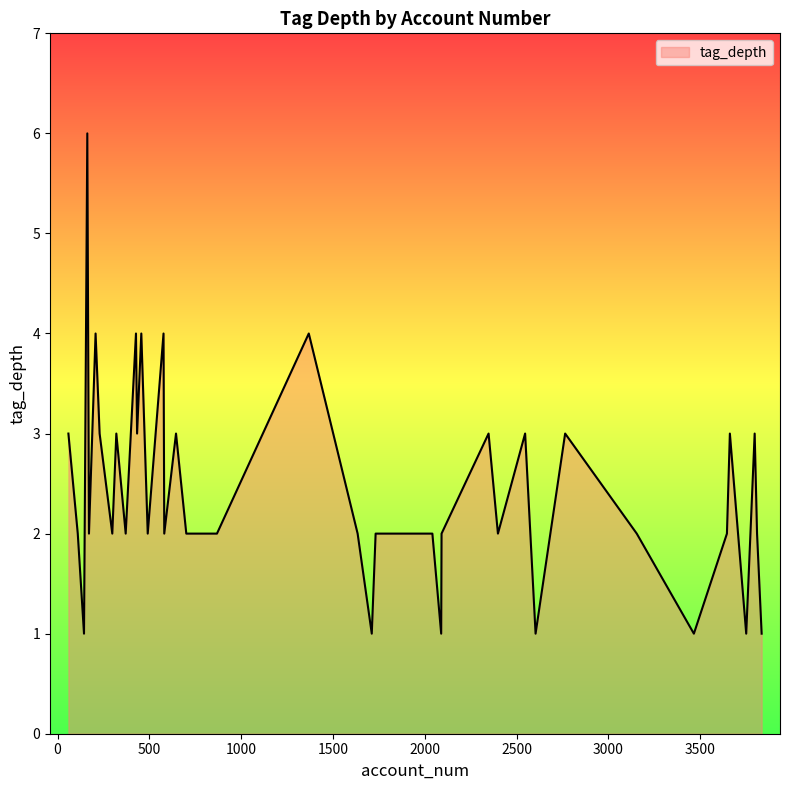

What is the greatest value displayed?

6